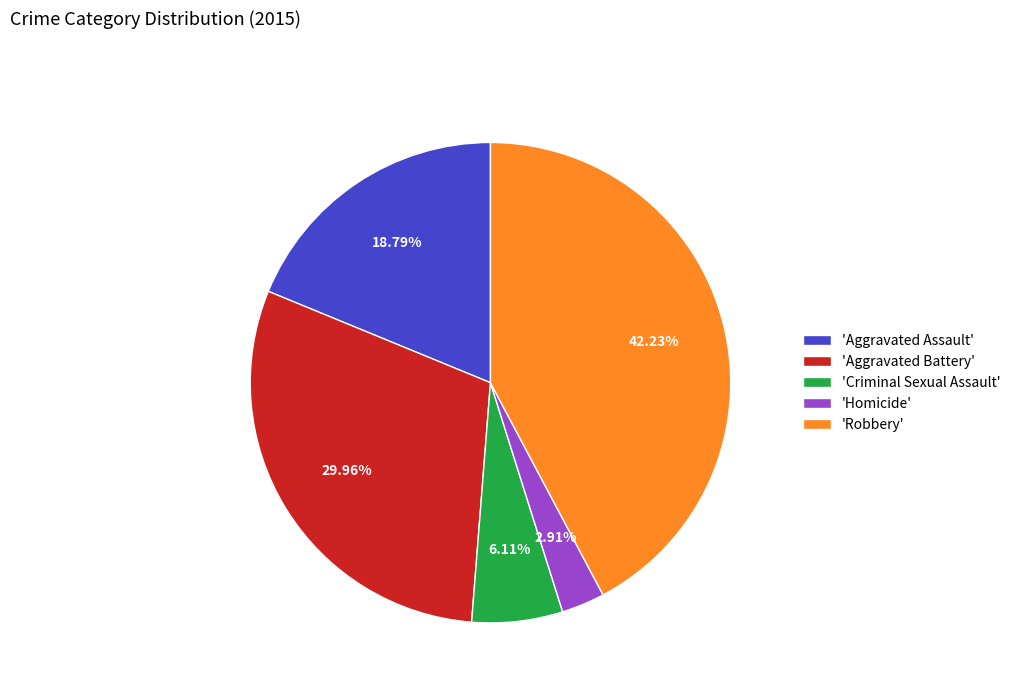

Is there any slice that represents more than half of the pie?

No